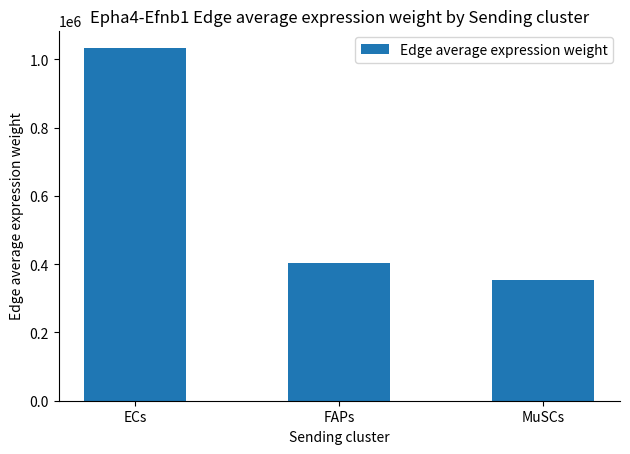

Reading left to right, transcribe all the data shown in this chart.

1033284.9	404890.0	354558.7